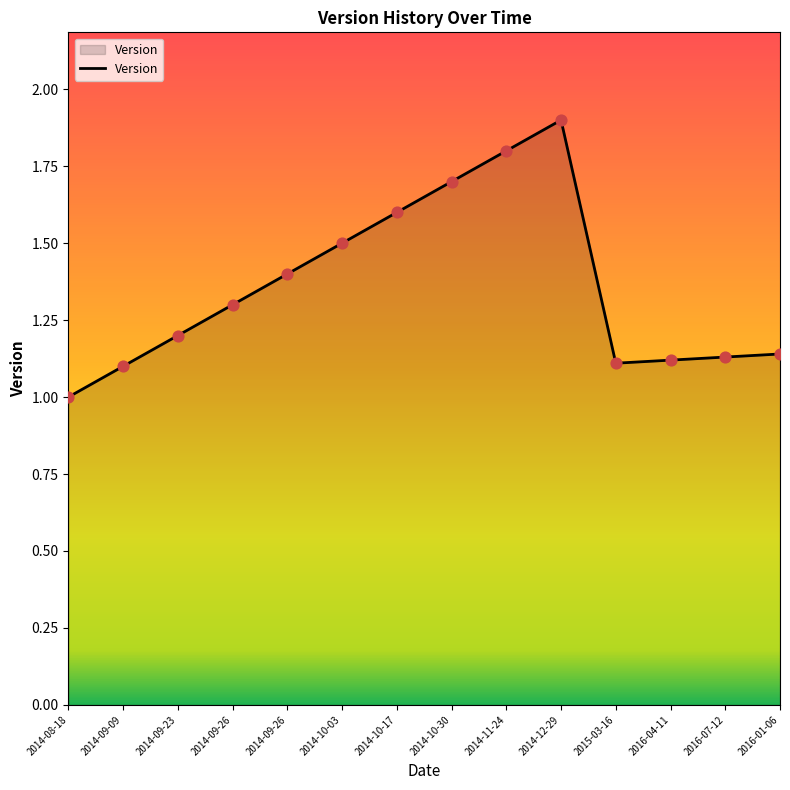

What is the change in value from 2014-11-24 to 2016-07-12?

-0.7